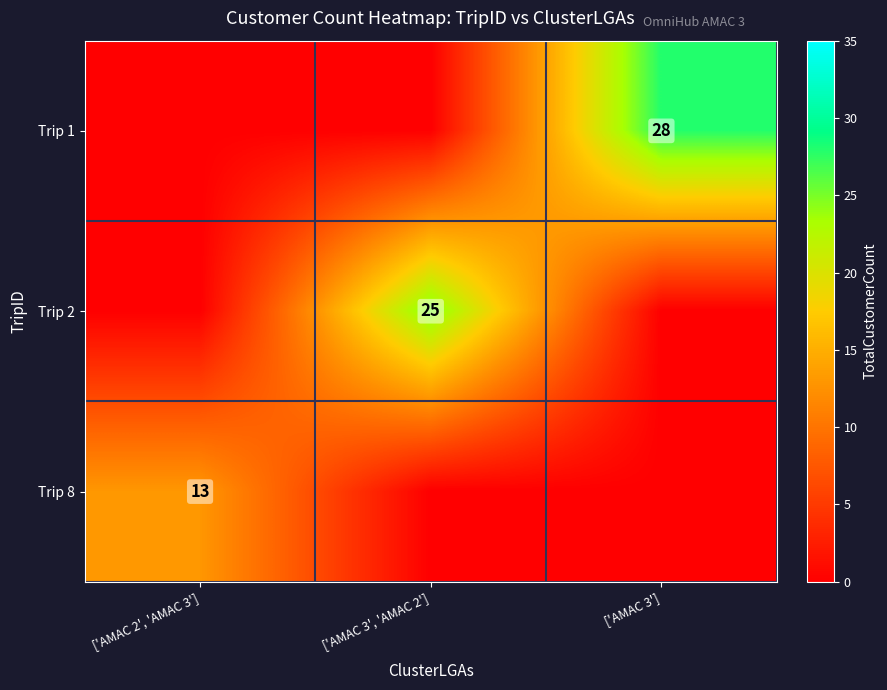

The value of Trip 8 at ['AMAC 2', 'AMAC 3'] is 13. True or false?

True